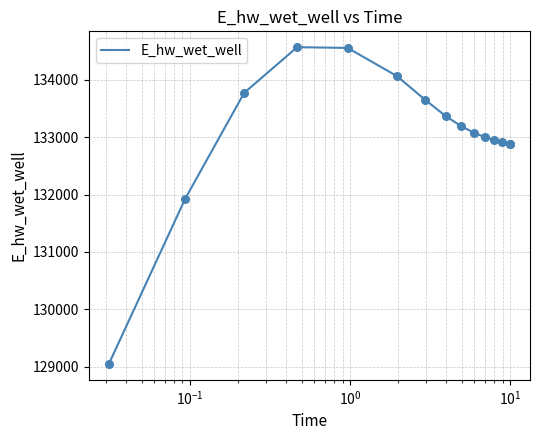

What is the smallest value displayed?

129048.5